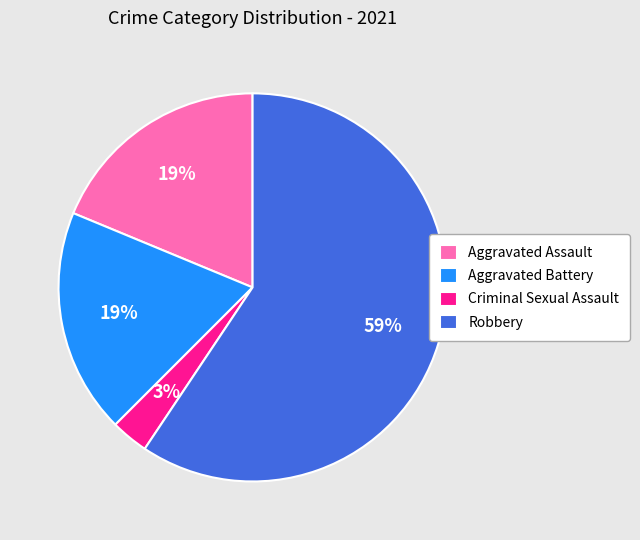

To the nearest percent, what percentage of the pie is Criminal Sexual Assault?

3%